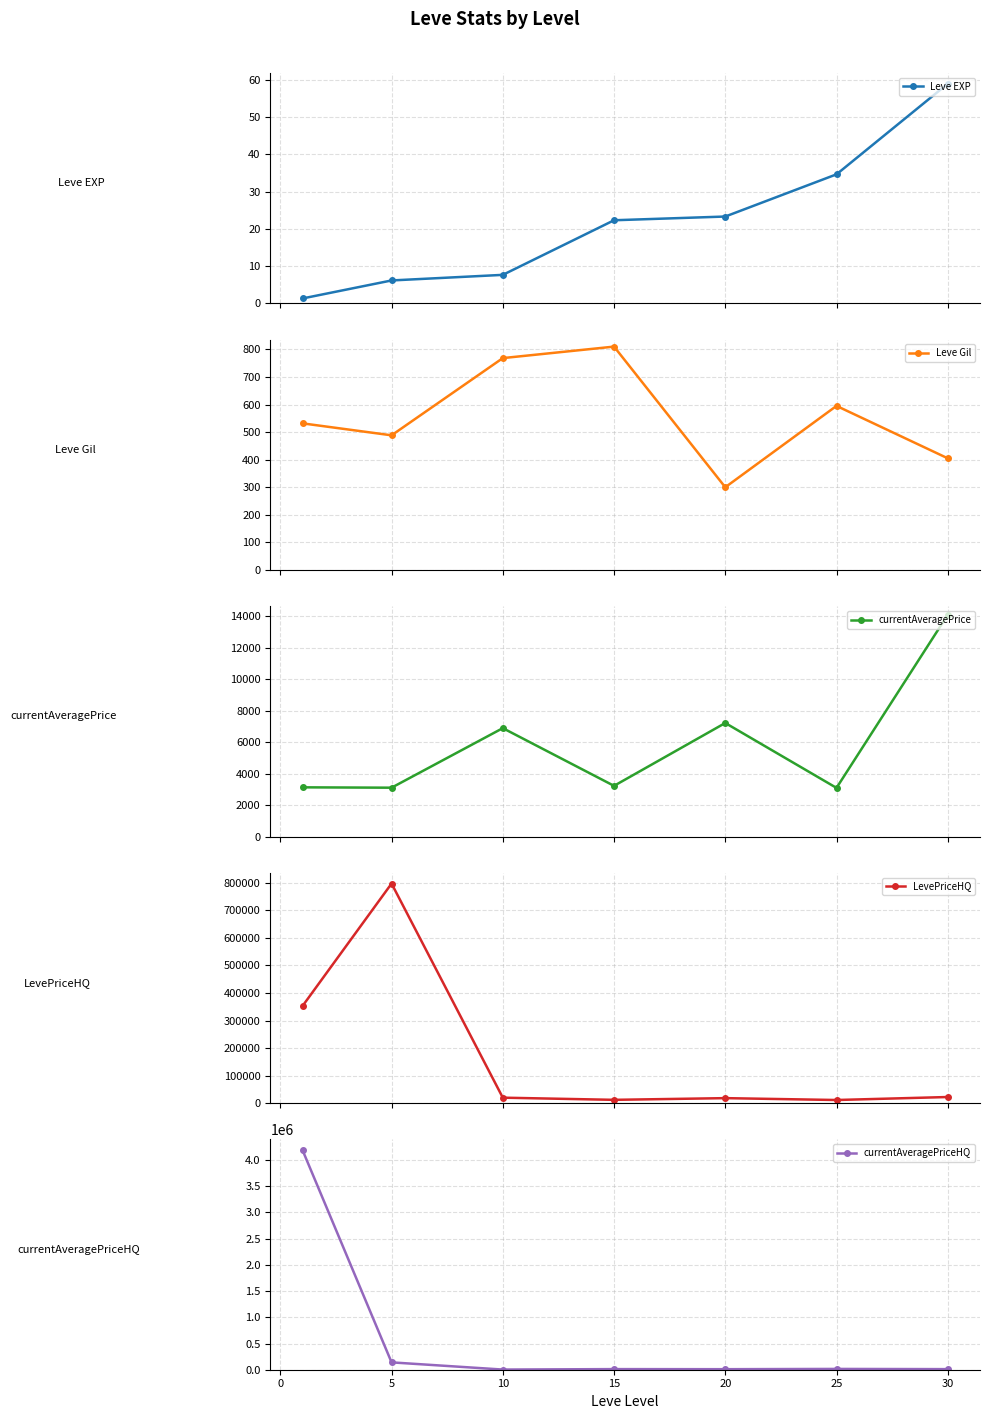

How many data points in currentAveragePrice are above 3225?

4